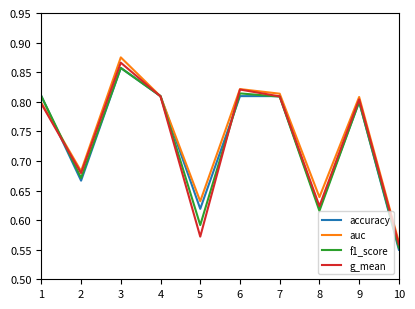

Which series has the widest spread of values?

auc